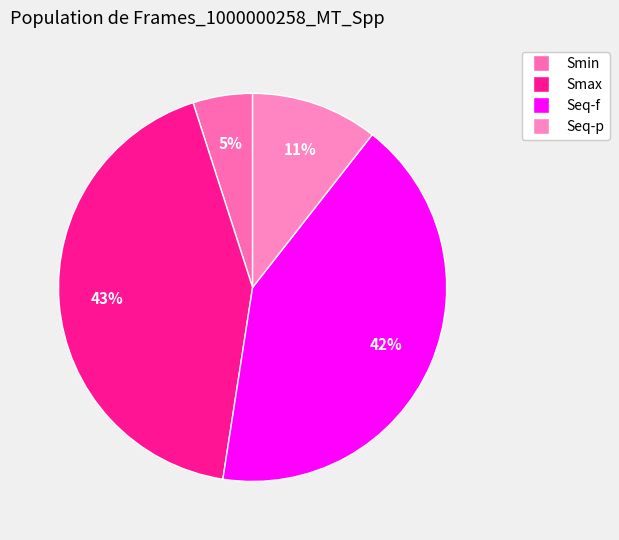

Does Smin account for over 50% of the chart?

No